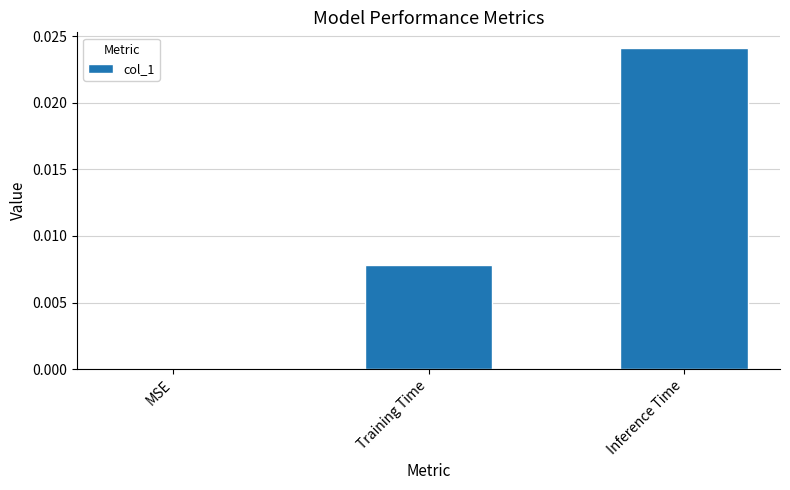

True or false: the data shows 0.0 at Training Time.

True